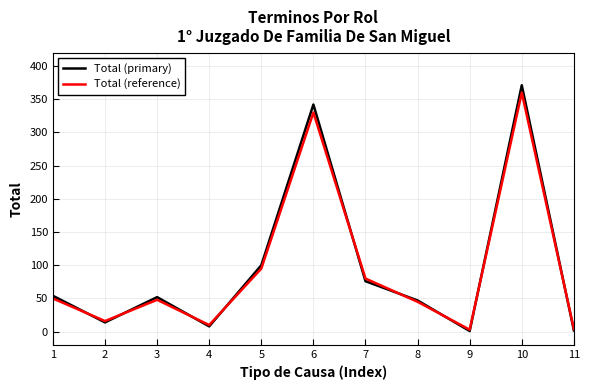

Which series changed the most between 4 and 8?

Total (primary)